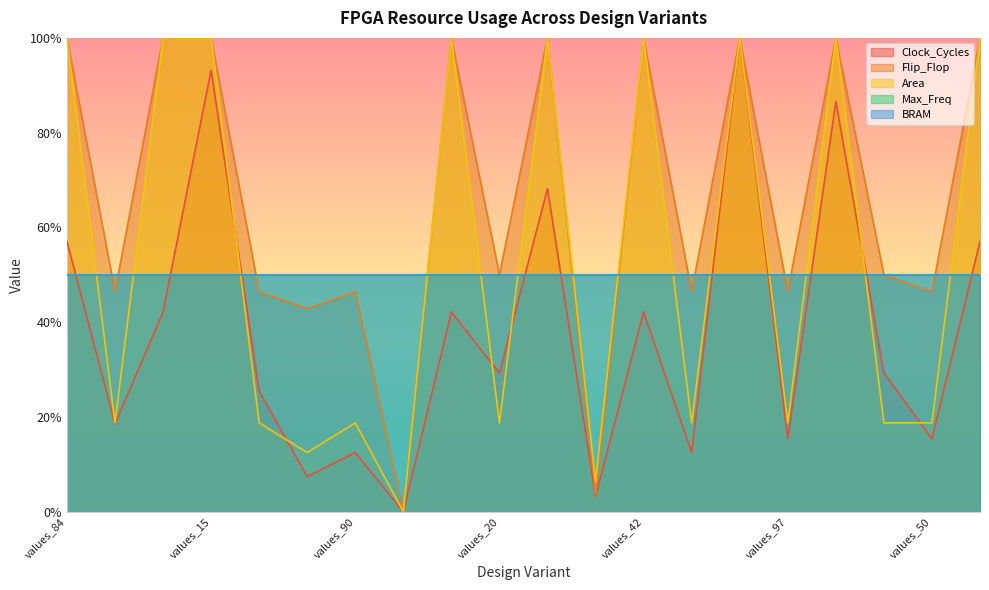

Rank the series by their average value, from highest to lowest.

Flip_Flop, Area, Clock_Cycles